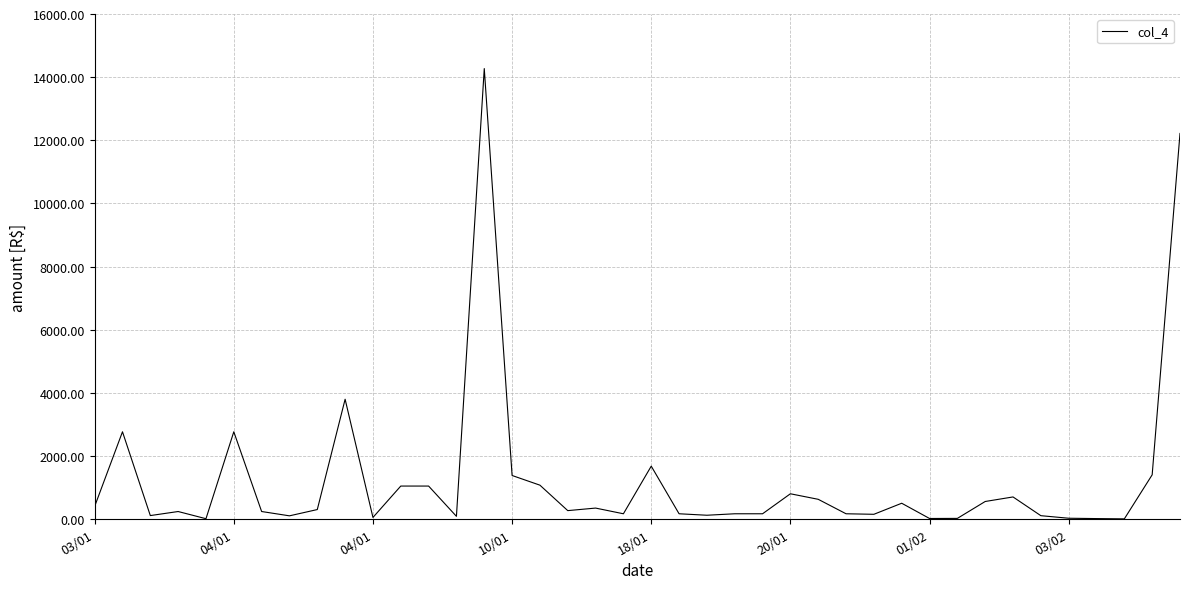

What is the difference between the maximum and minimum values?

14266.4